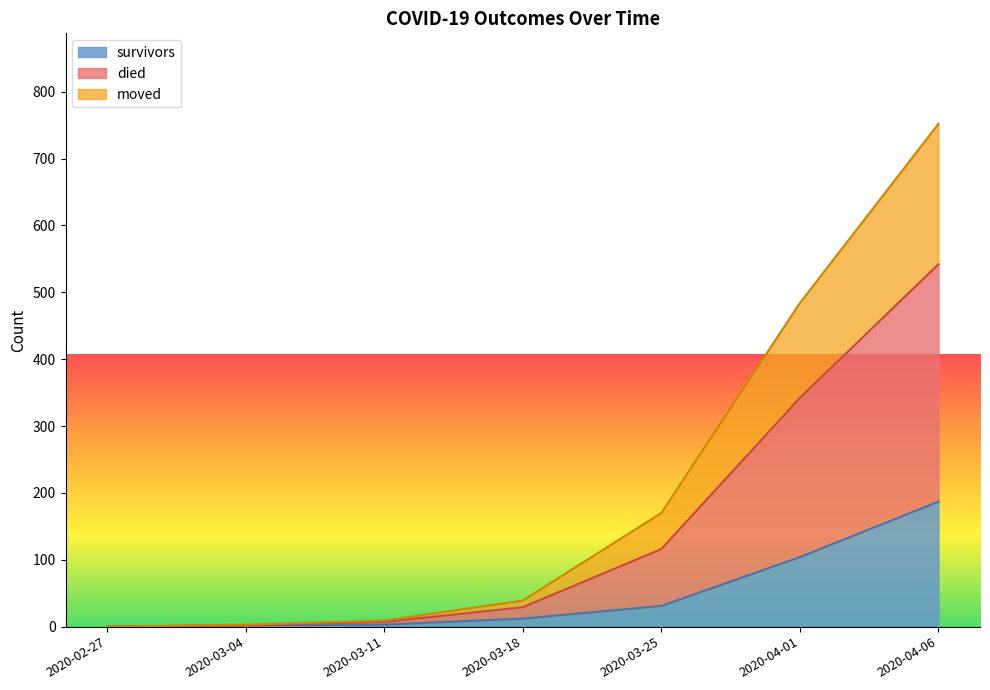

The value of died at 2020-04-22 is 206. True or false?

False